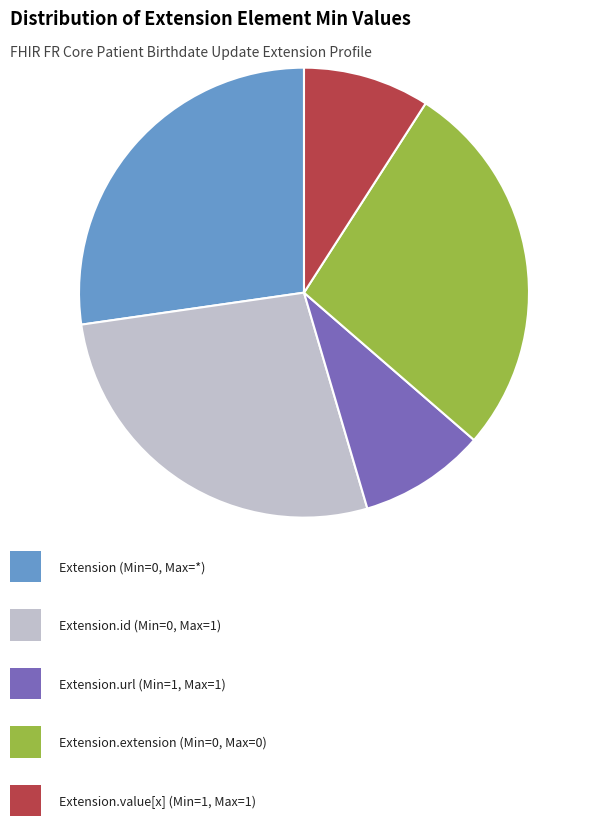

How many slices are in this pie chart?

5